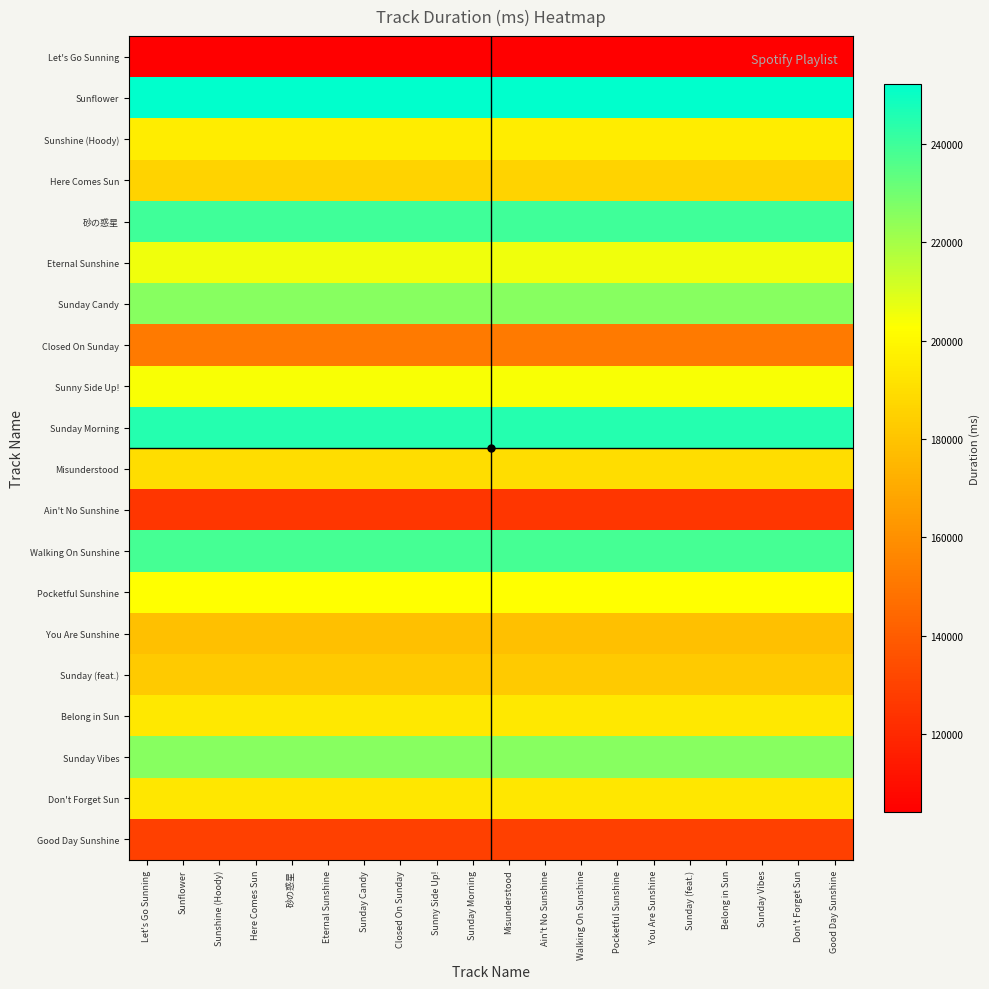

At which category is the sum across all series the highest?

Let's Go Sunning